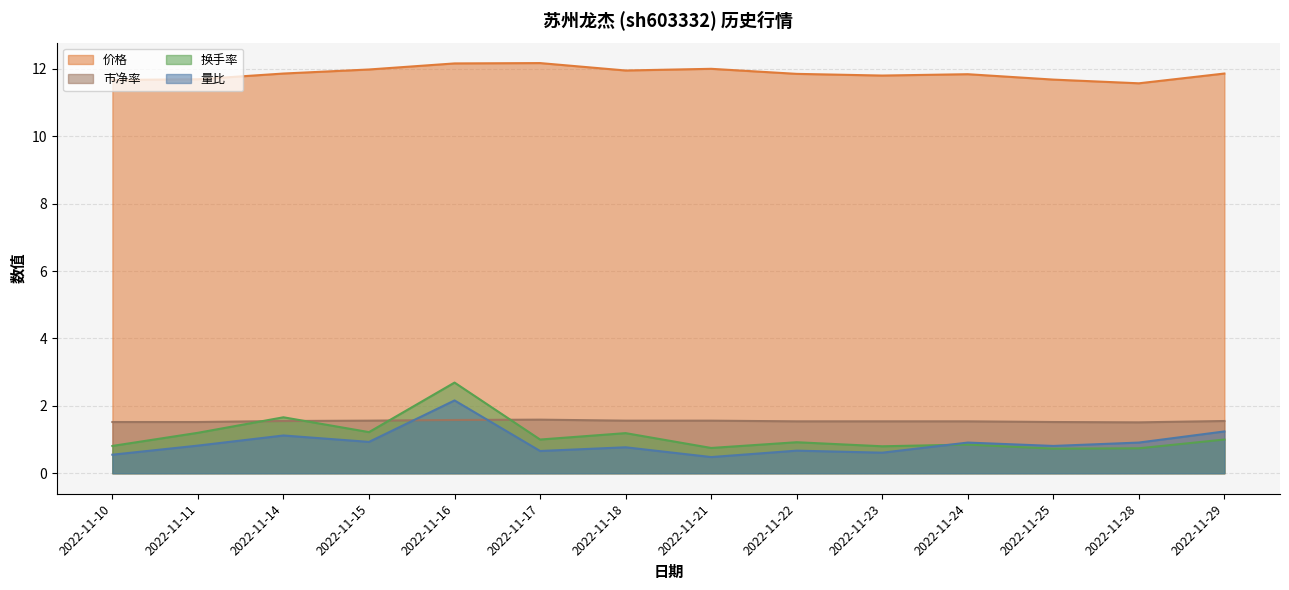

True or false: 市净率 has a value of 1.5 at 2022-11-10.

True